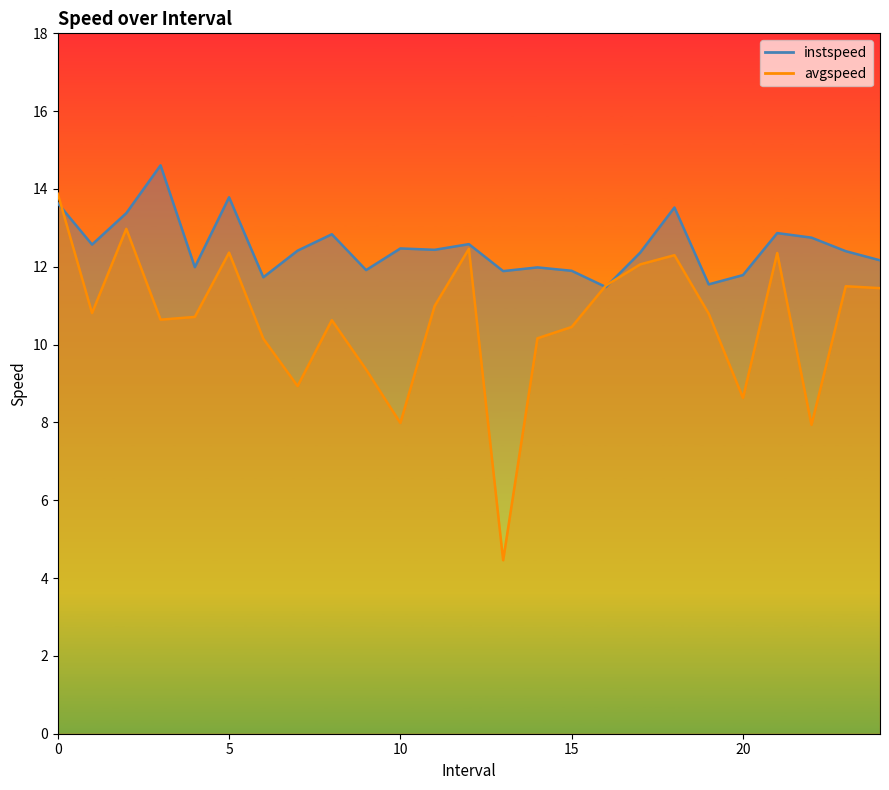

Reading left to right, extract all data points from this chart.

instspeed: 13.6	12.6	13.4	14.6	12.0	13.8	11.7	12.4	12.8	11.9	12.5	12.4	12.6	11.9	12.0	11.9	11.5	12.4	13.5	11.5	11.8	12.9	12.7	12.4	12.2
avgspeed: 13.9	10.8	13.0	10.6	10.7	12.4	10.2	8.9	10.6	9.4	8.0	11.0	12.5	4.5	10.2	10.5	11.5	12.1	12.3	10.8	8.6	12.4	7.9	11.5	11.5